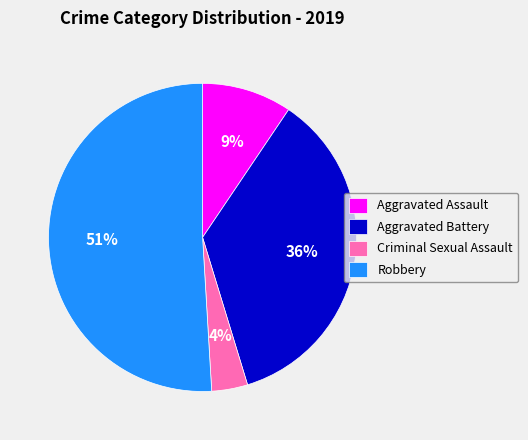

To the nearest percent, what percentage of the pie is Robbery?

51%